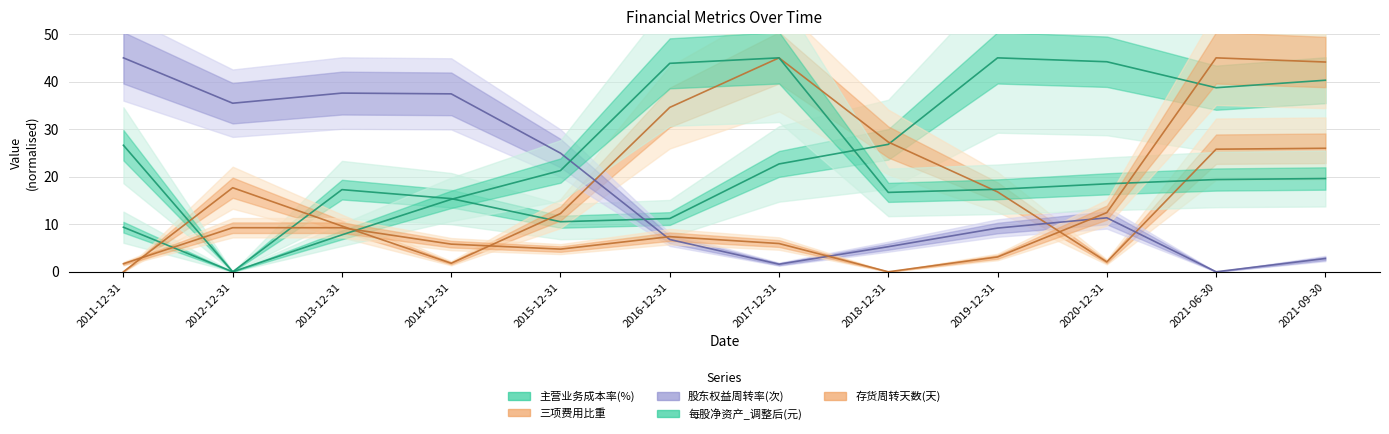

The 每股净资产_调整后(元) series shows 19.6 at 2021-09-30. True or false?

True